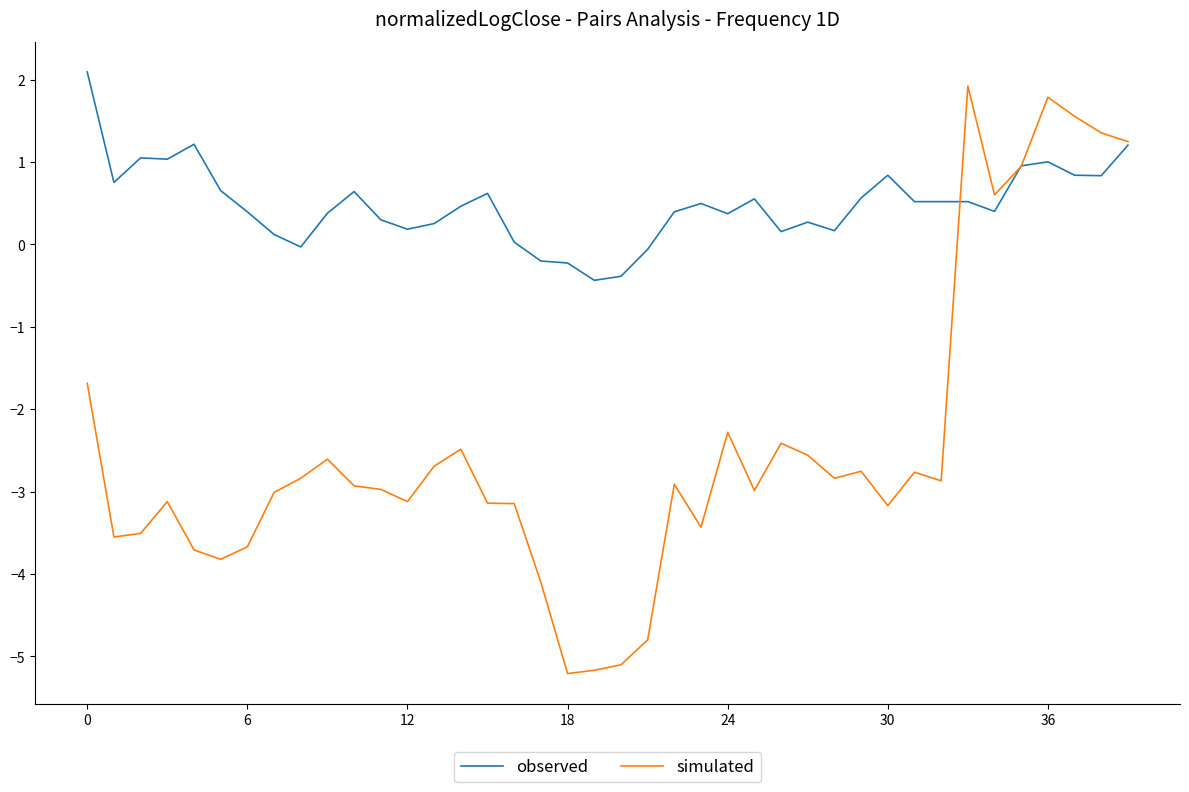

What is the average value of the simulated series?

-2.4